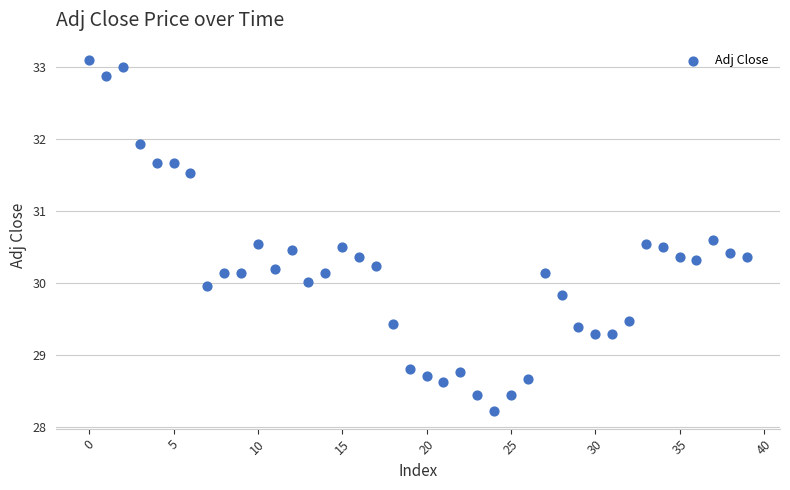

What is the range of Y values (max minus min)?

4.9